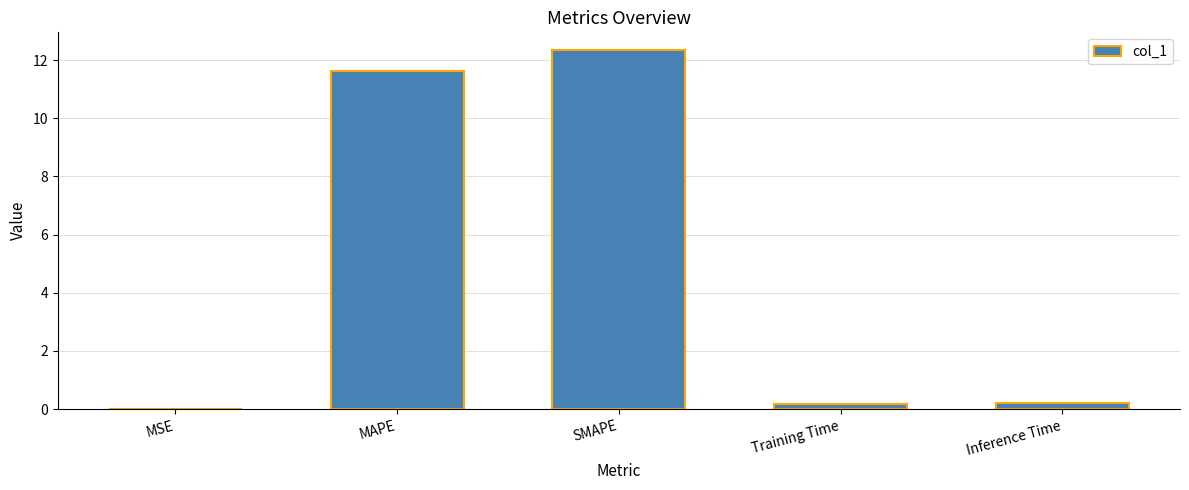

Which label corresponds to the largest value in the chart?

SMAPE